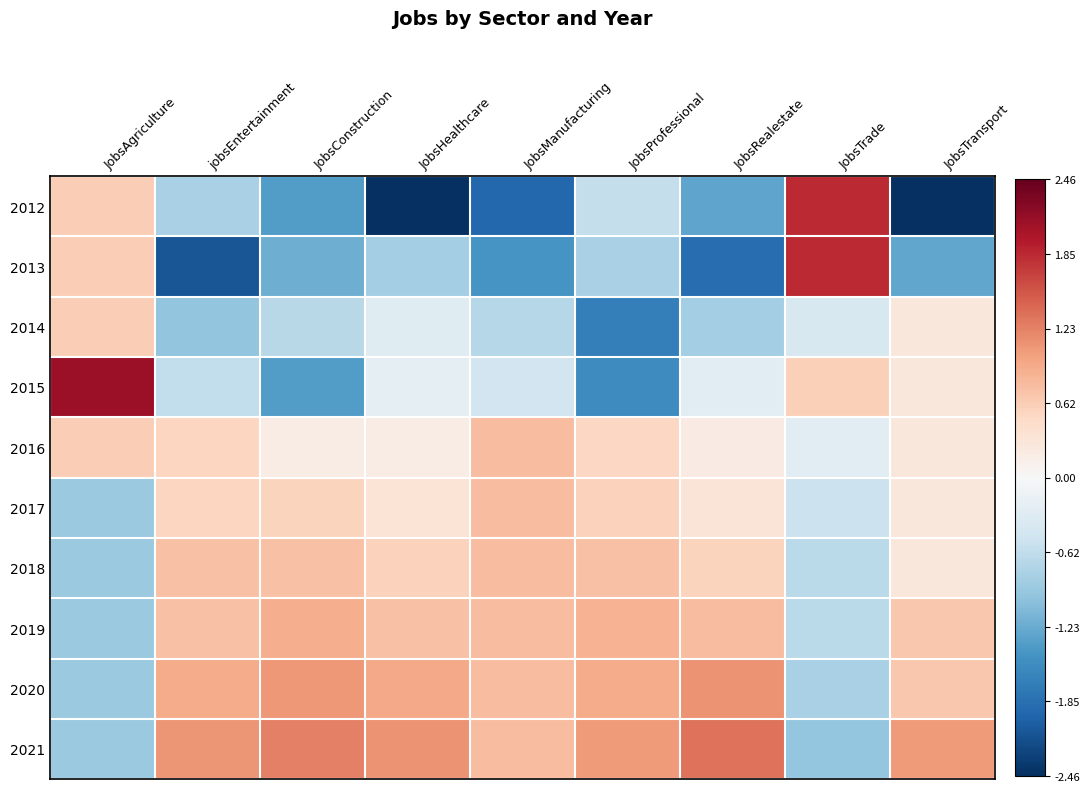

Which has a higher value, JobsRealestate or JobsAgriculture?

JobsAgriculture